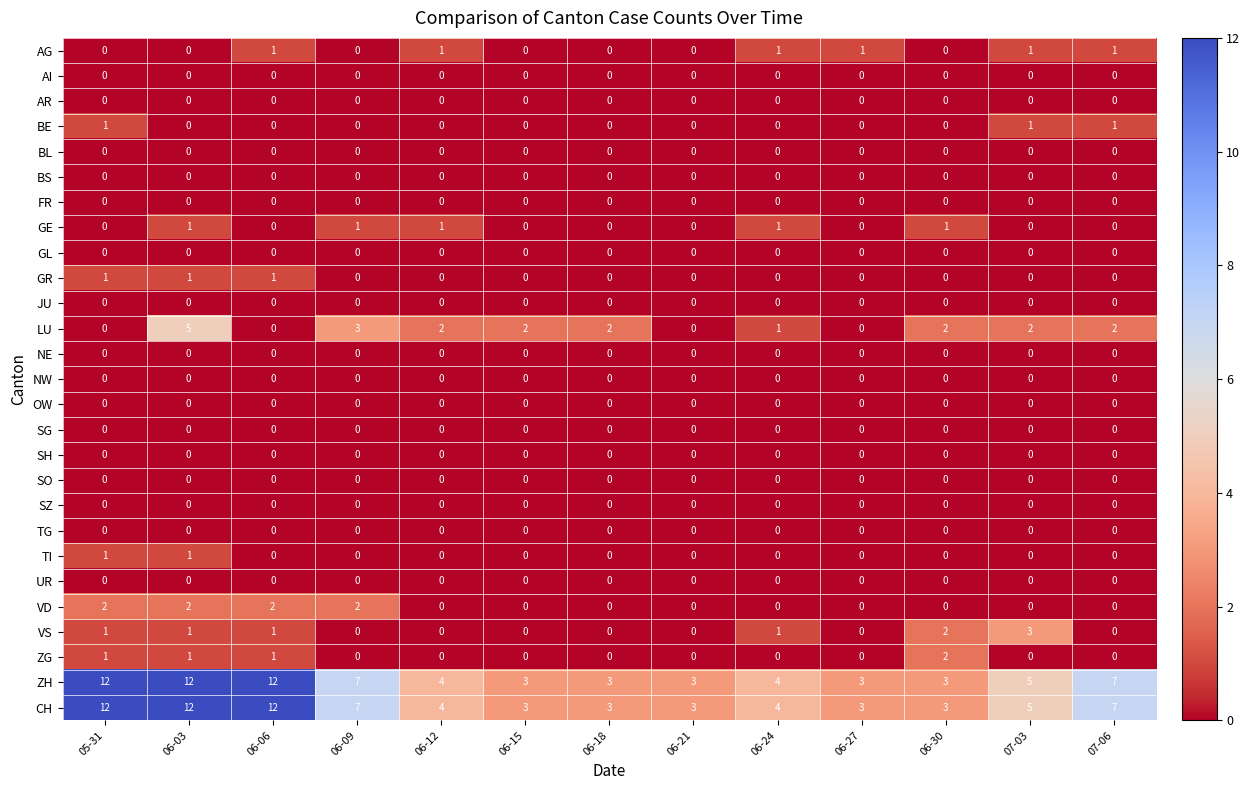

What is the difference between the highest and lowest values at 05-31?

12